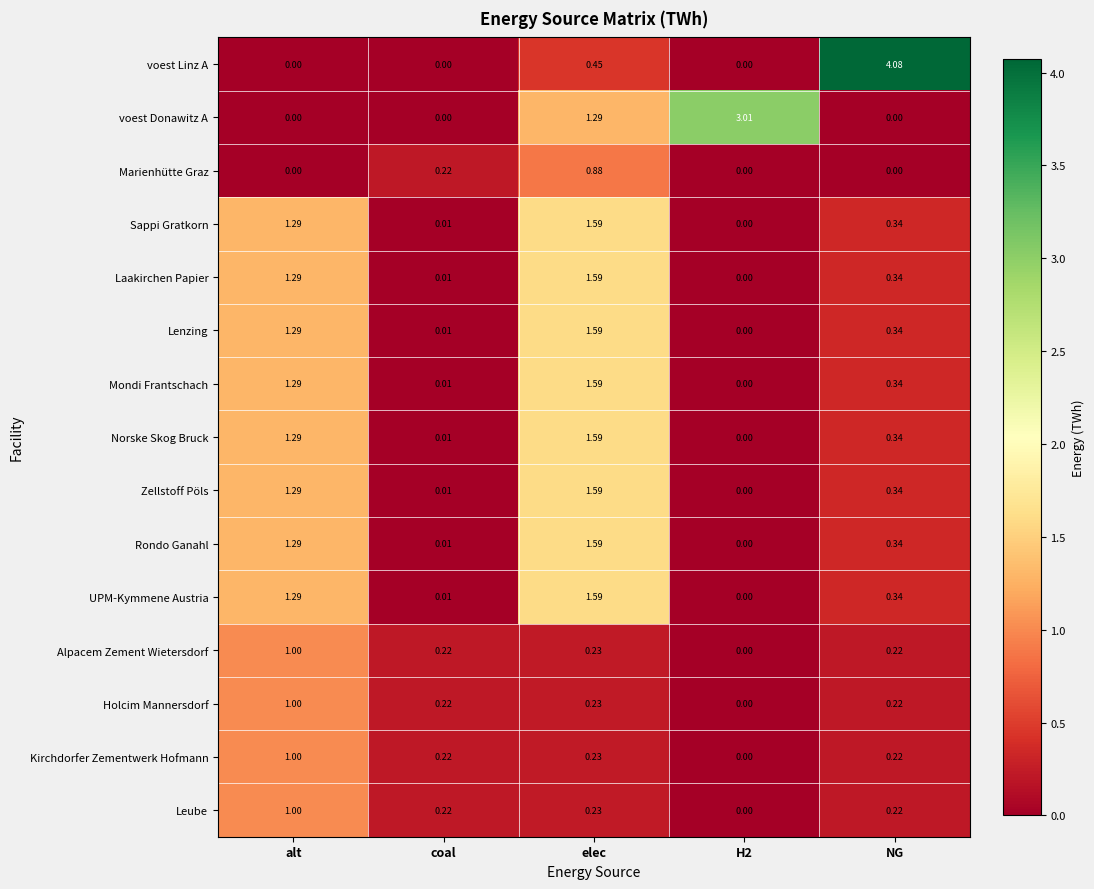

Which series has the largest total across all categories?

voest Linz A